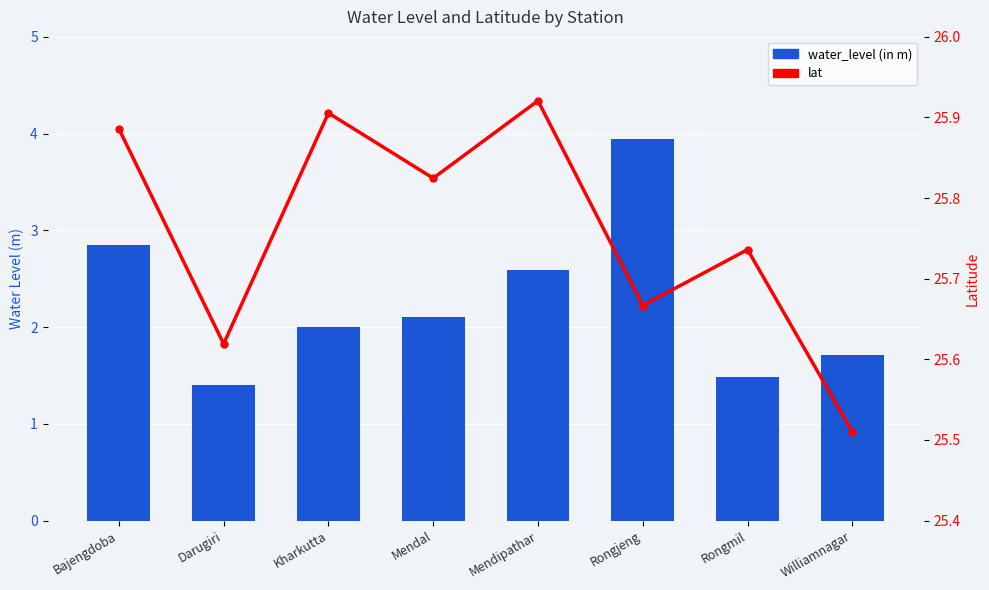

At which category does the chart reach its minimum across all series?

Darugiri